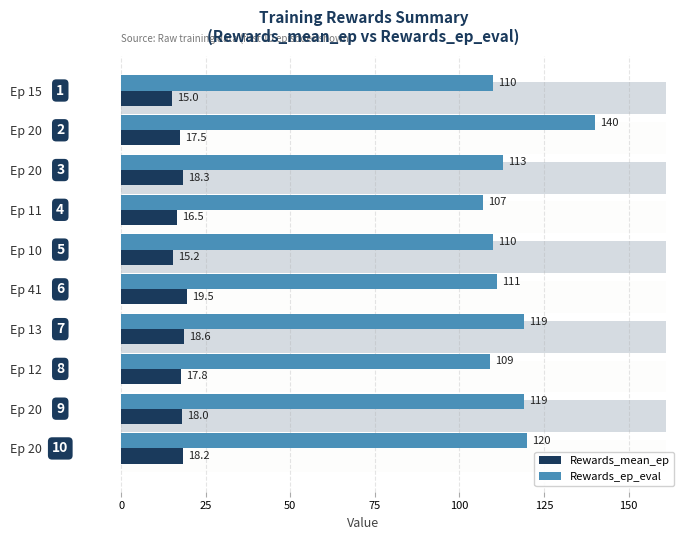

What is the average value of the Rewards_mean_ep series?

17.5